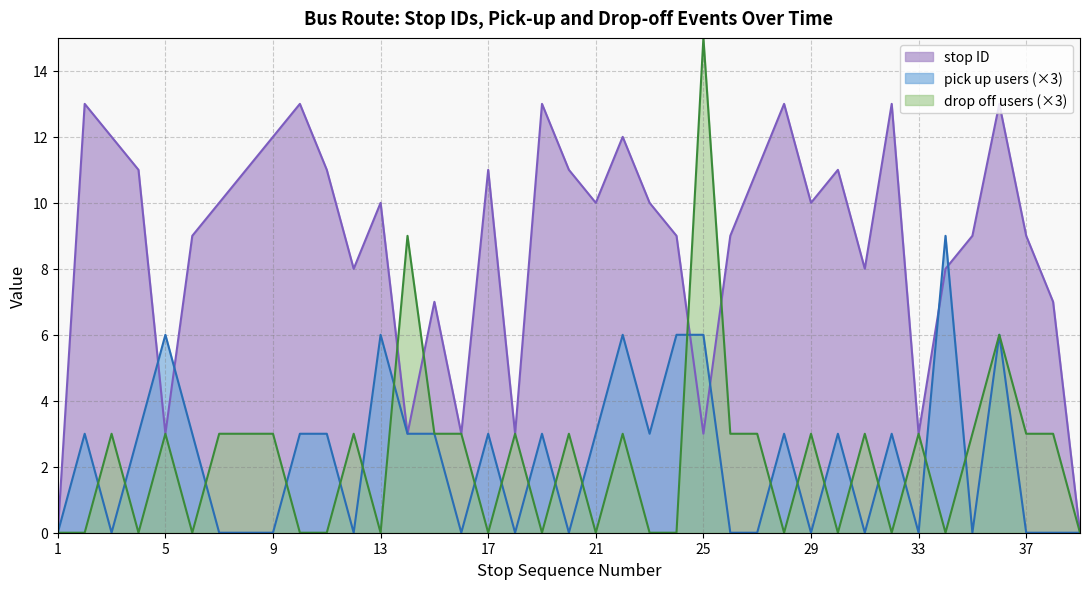

True or false: stop ID has more than 2 interior local peaks.

True